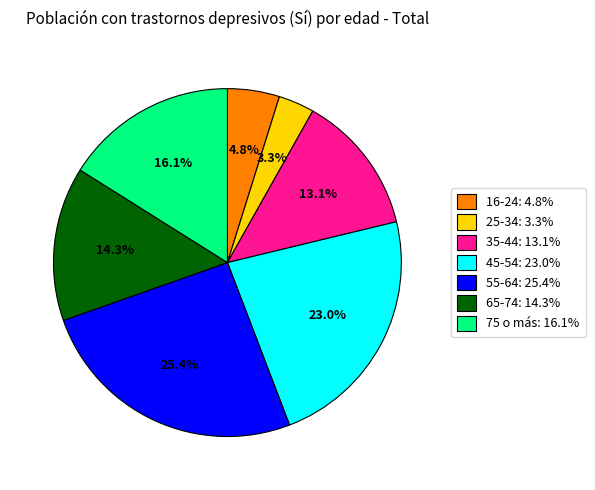

To the nearest percent, what portion does 75 o más represent?

16%